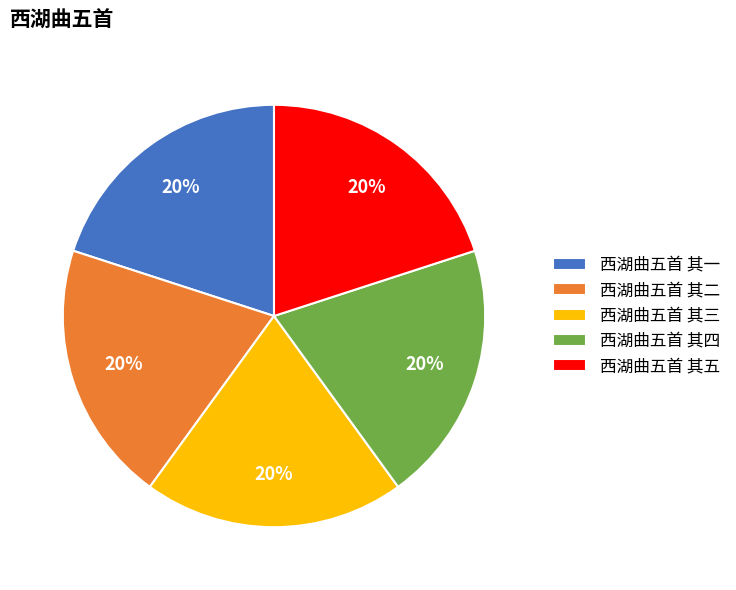

What is the ratio of the value at 西湖曲五首 其二 to the value at 西湖曲五首 其四?

1.0